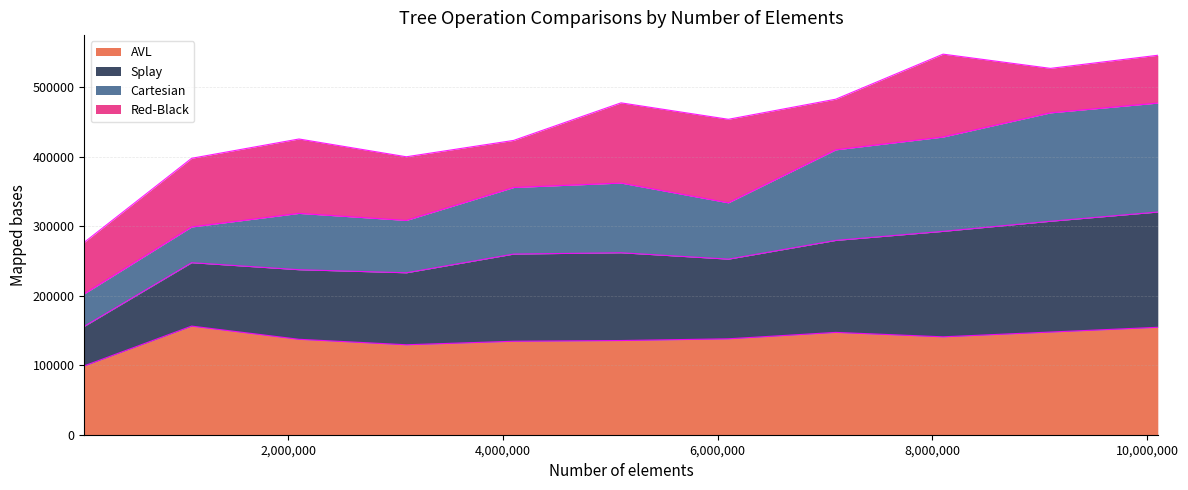

How many lines are shown in the chart?

4